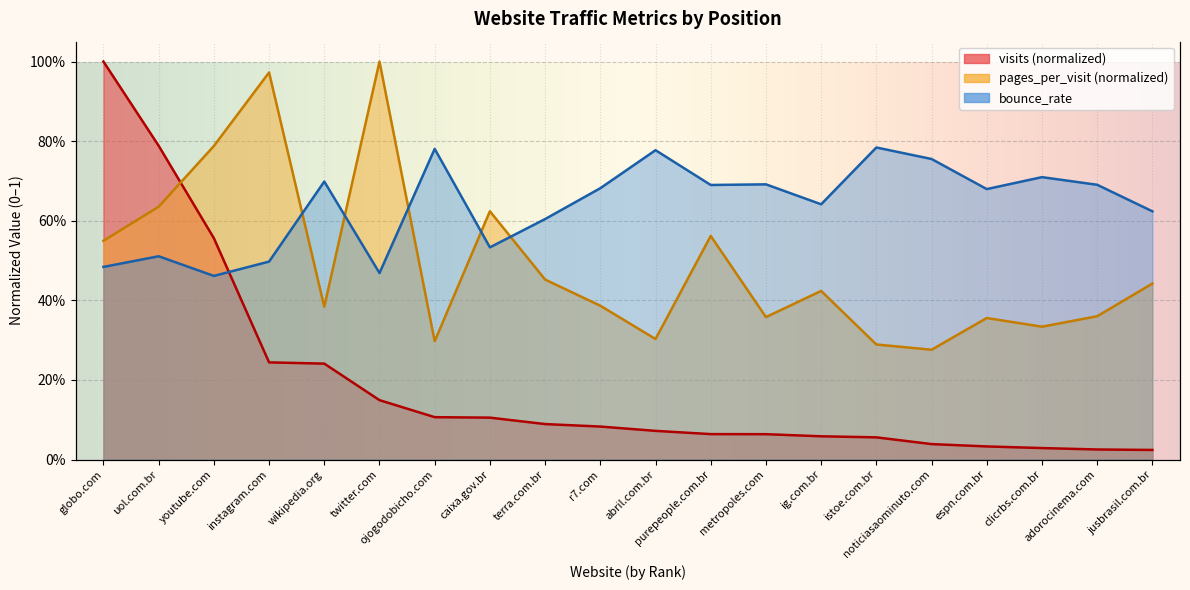

What is the greatest value displayed?

1.0